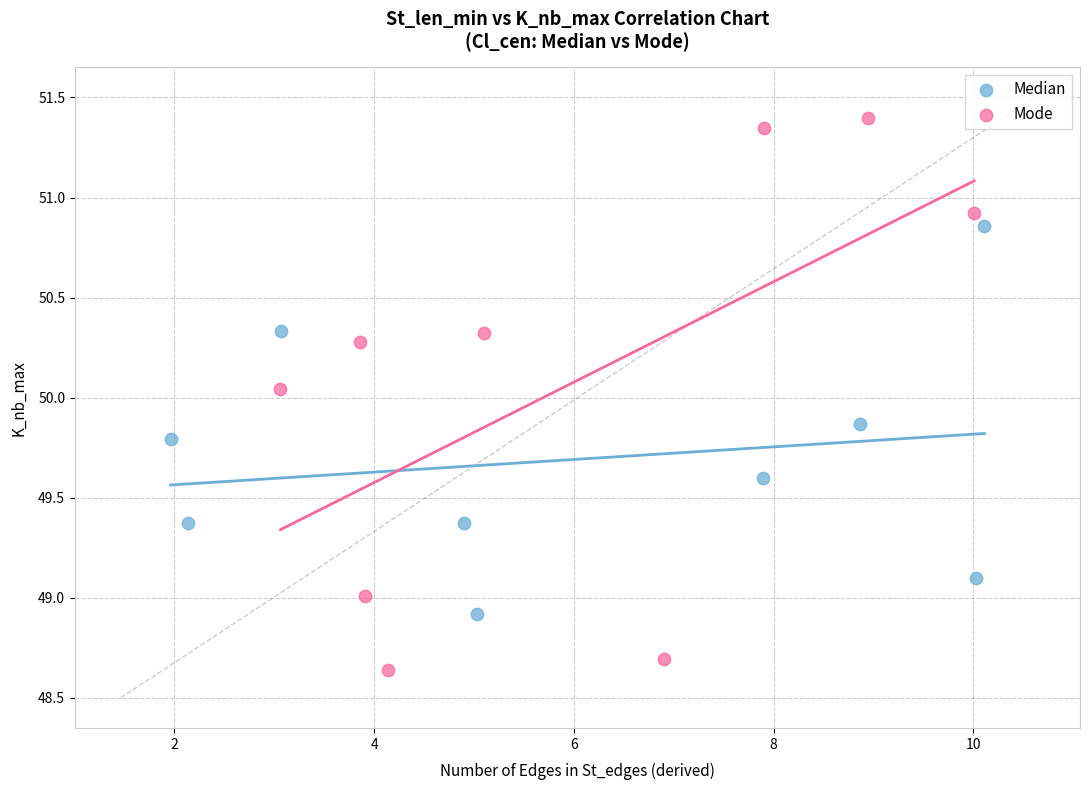

What are all the series names shown in the legend?

Median, Mode